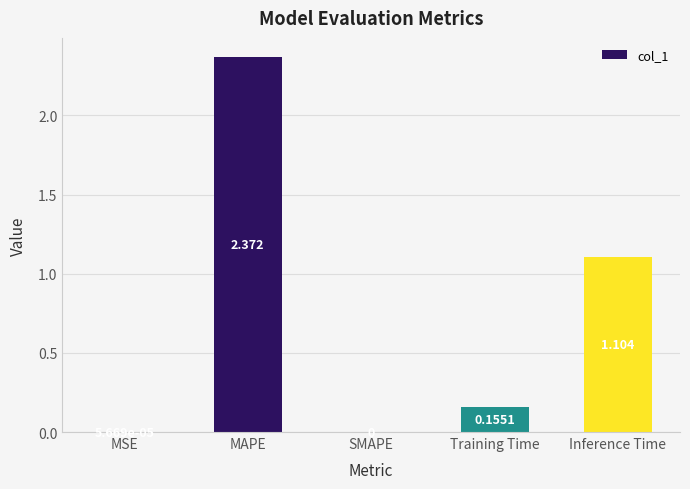

Which has a higher value, Training Time or MAPE?

MAPE